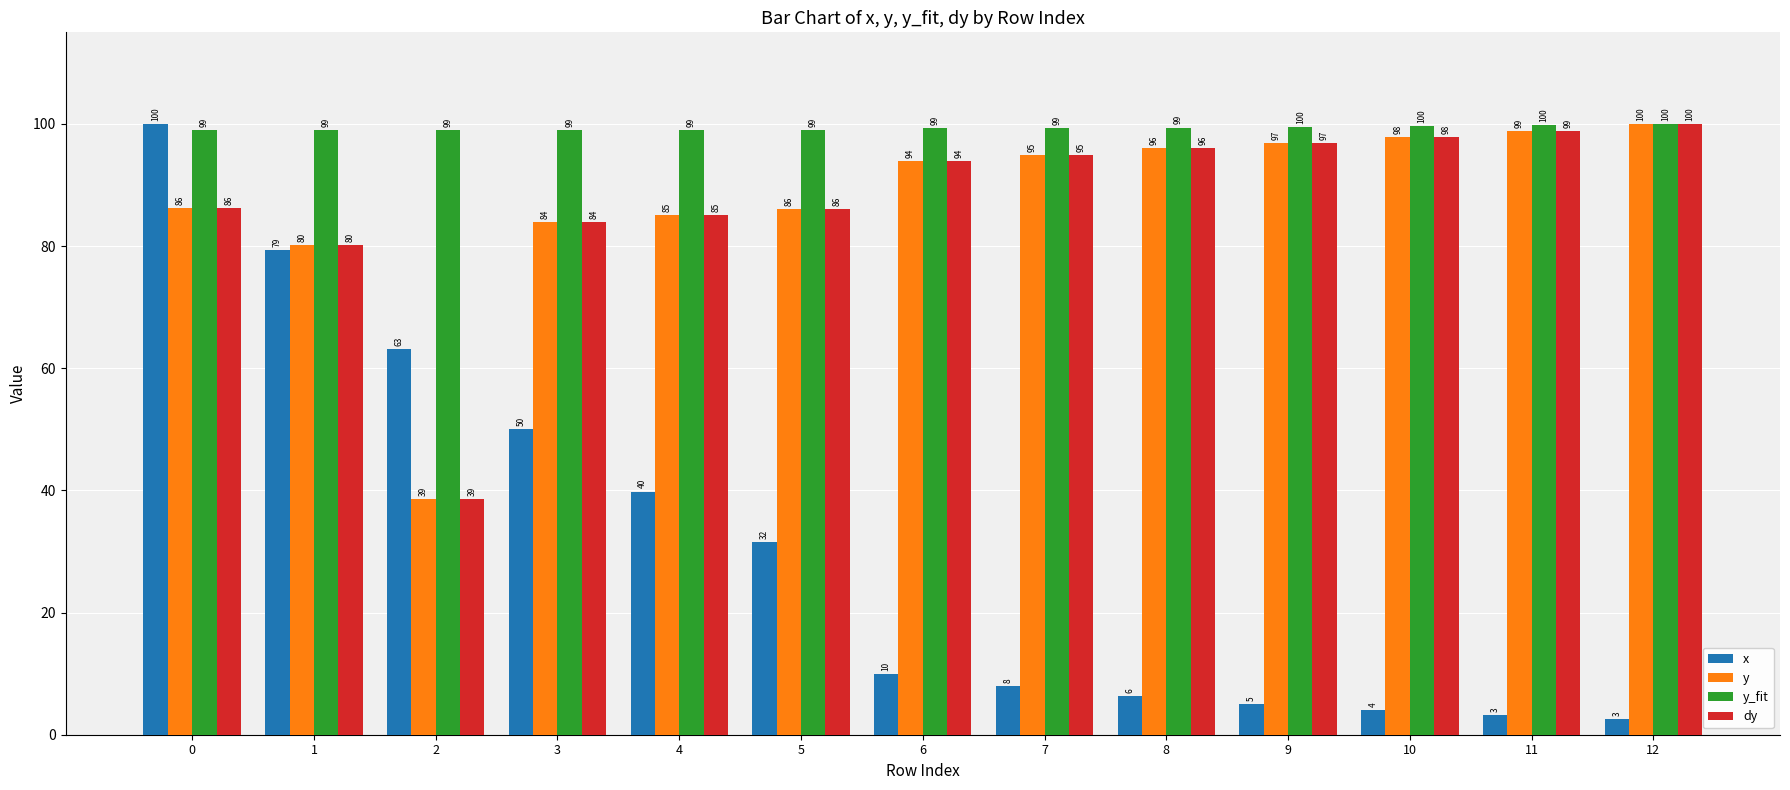

At how many categories does at least one series exceed 60?

13